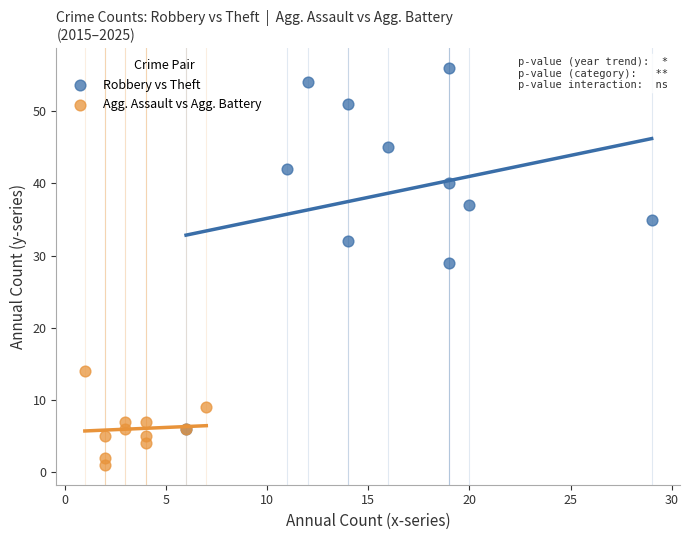

Which series reaches the minimum Y coordinate?

Agg. Assault vs Agg. Battery